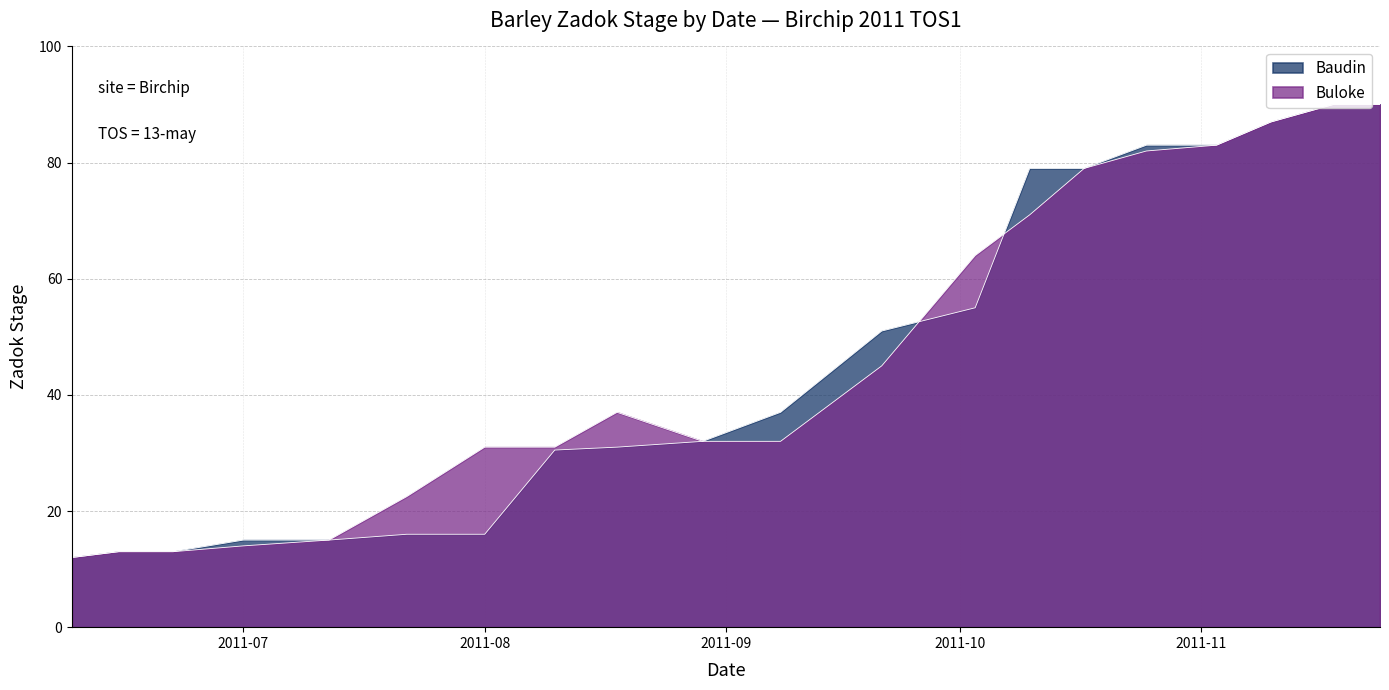

At which label does Baudin first exceed 37?

2011-09-21